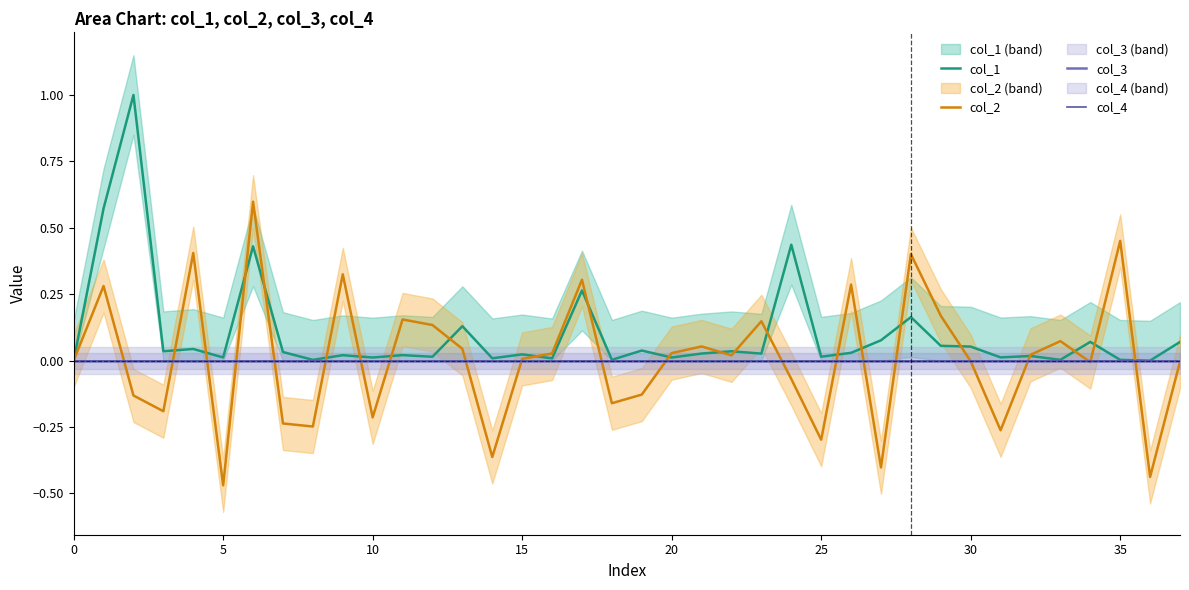

True or false: col_2 has a value of 0.0 at 33.

False